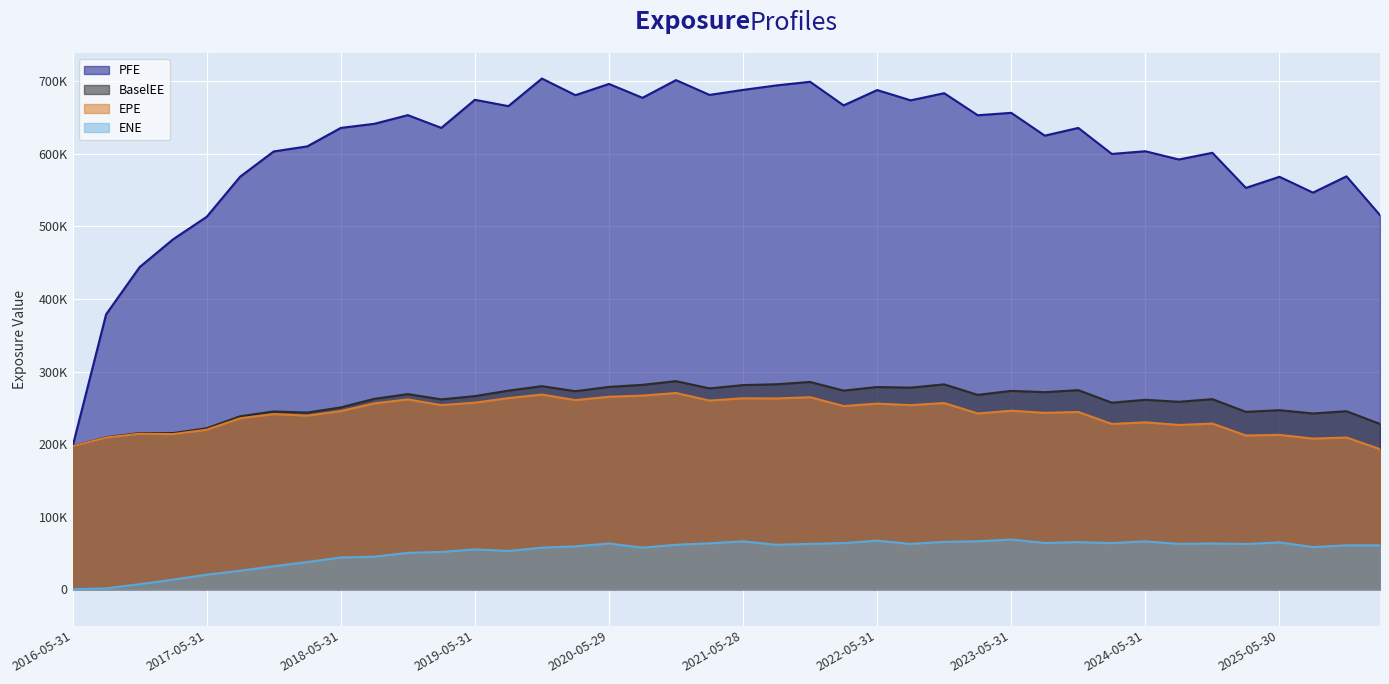

What is the greatest value displayed?

703956.0